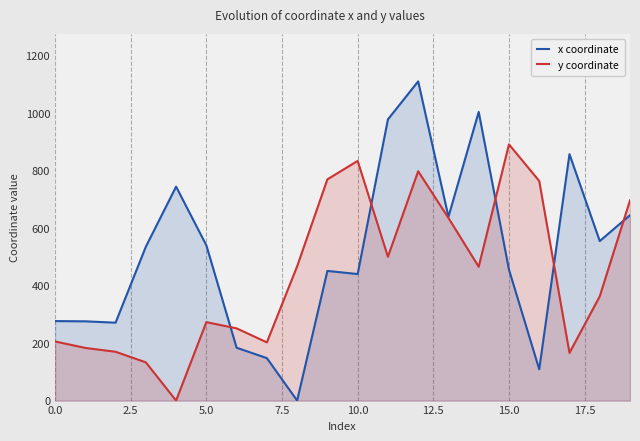

What is the value of the y coordinate point at the 14th from the left?

635.4